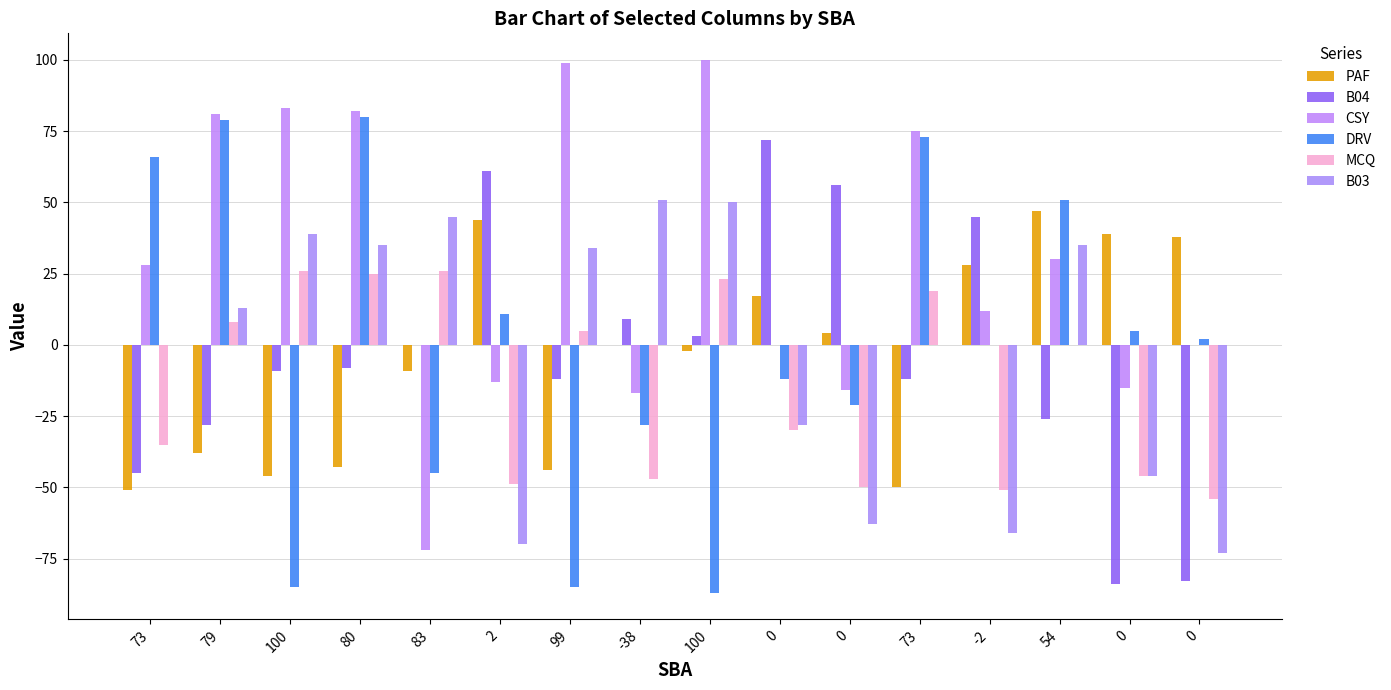

Are the bars horizontal?

No